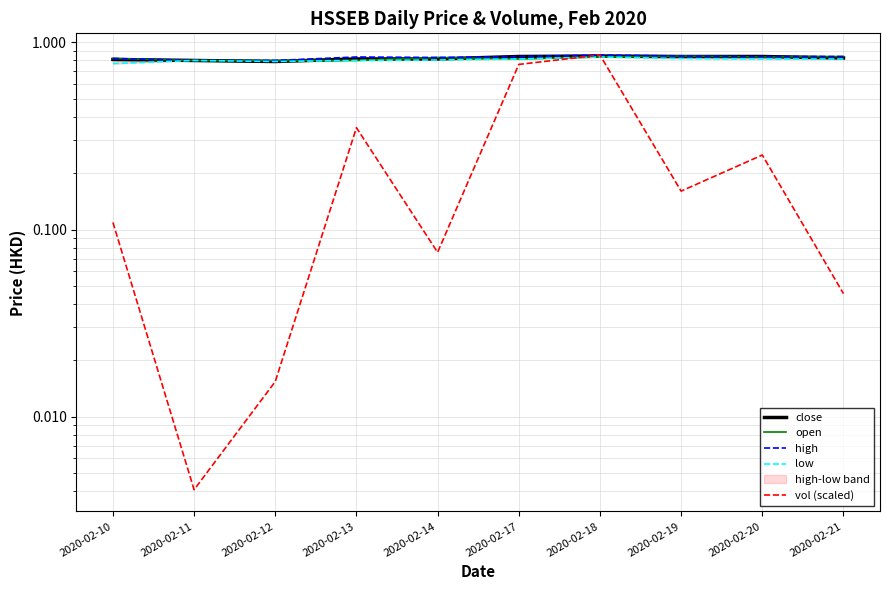

Between which two adjacent categories do open and vol (scaled) first intersect?

2020-02-17 and 2020-02-18